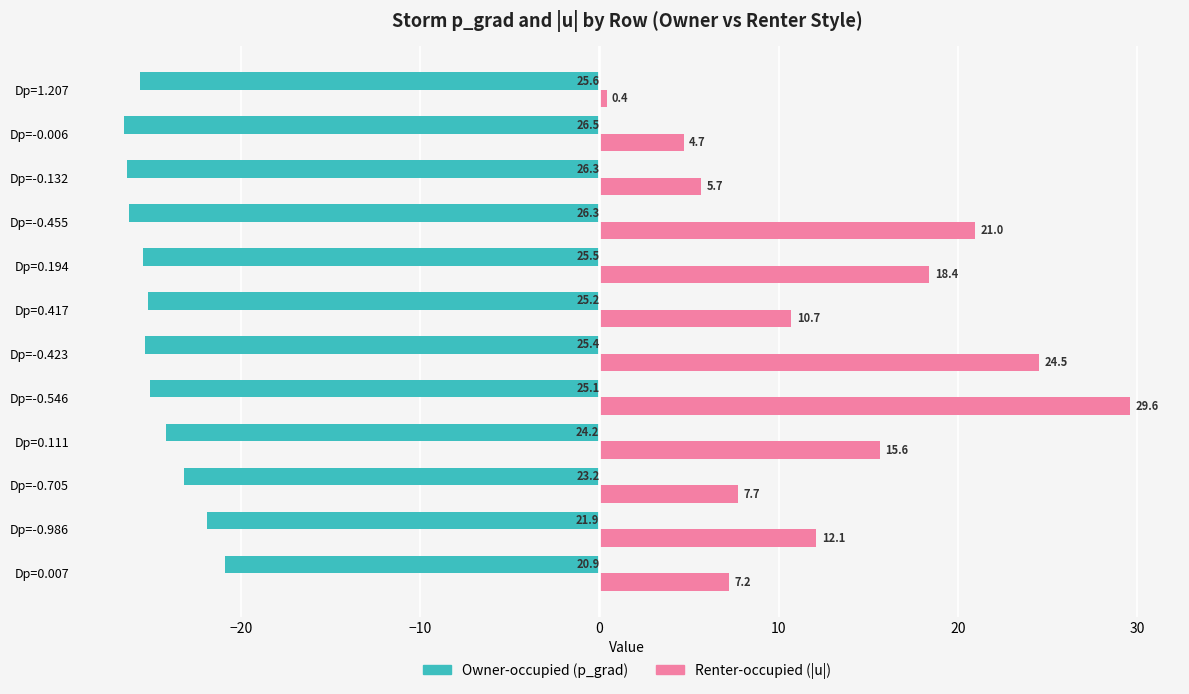

What is the smallest value displayed?

-26.5